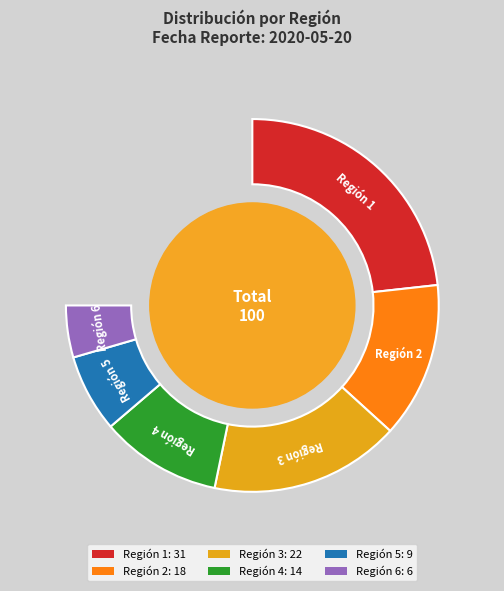

The Región 1 slice represents 31% of the pie. True or false?

True